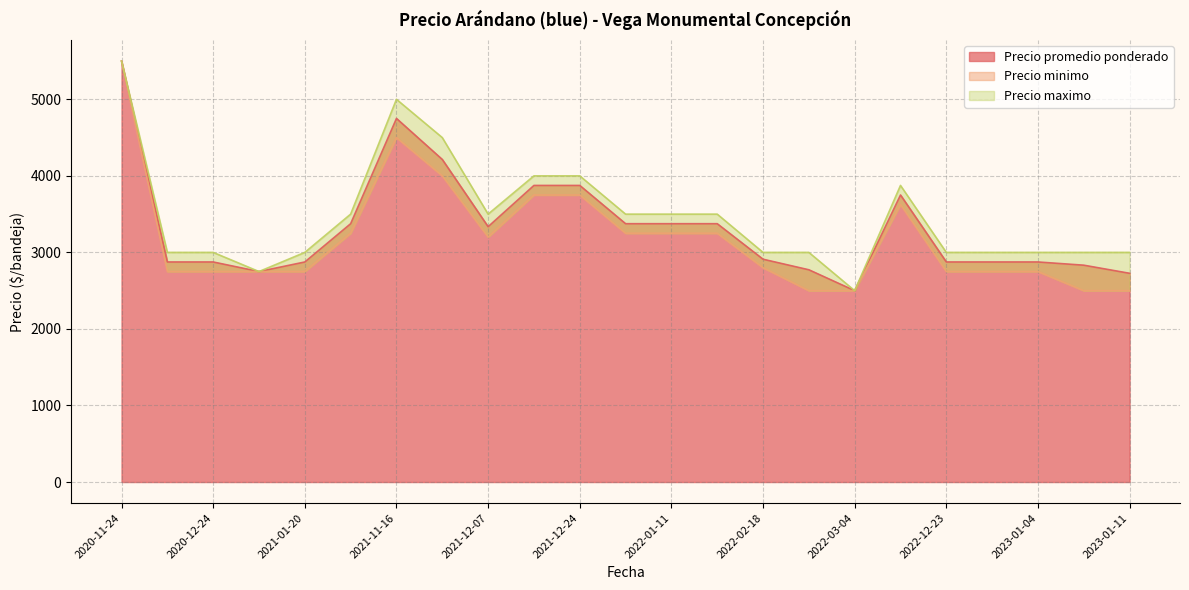

Which has a higher value, 2021-12-24 or 2021-12-14?

2021-12-24